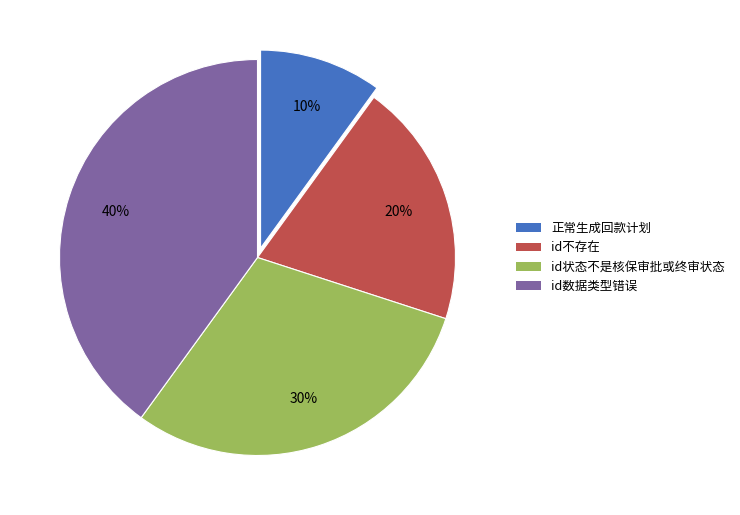

Is there any slice that represents more than half of the pie?

No